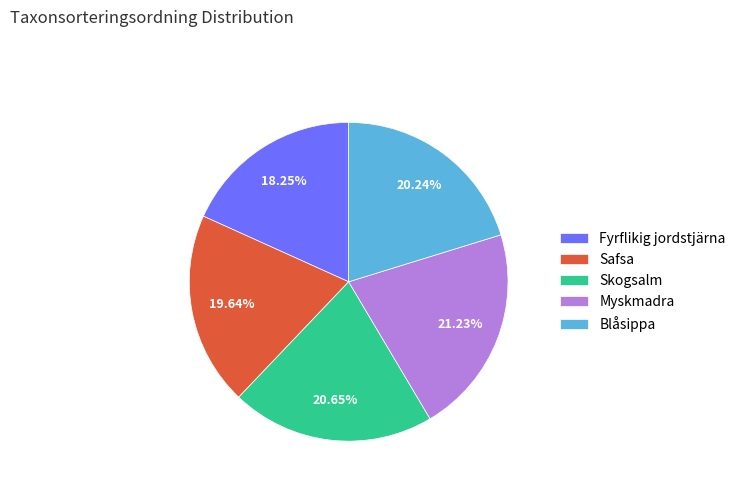

To the nearest percent, what is the difference between the largest and smallest slice percentages?

3%